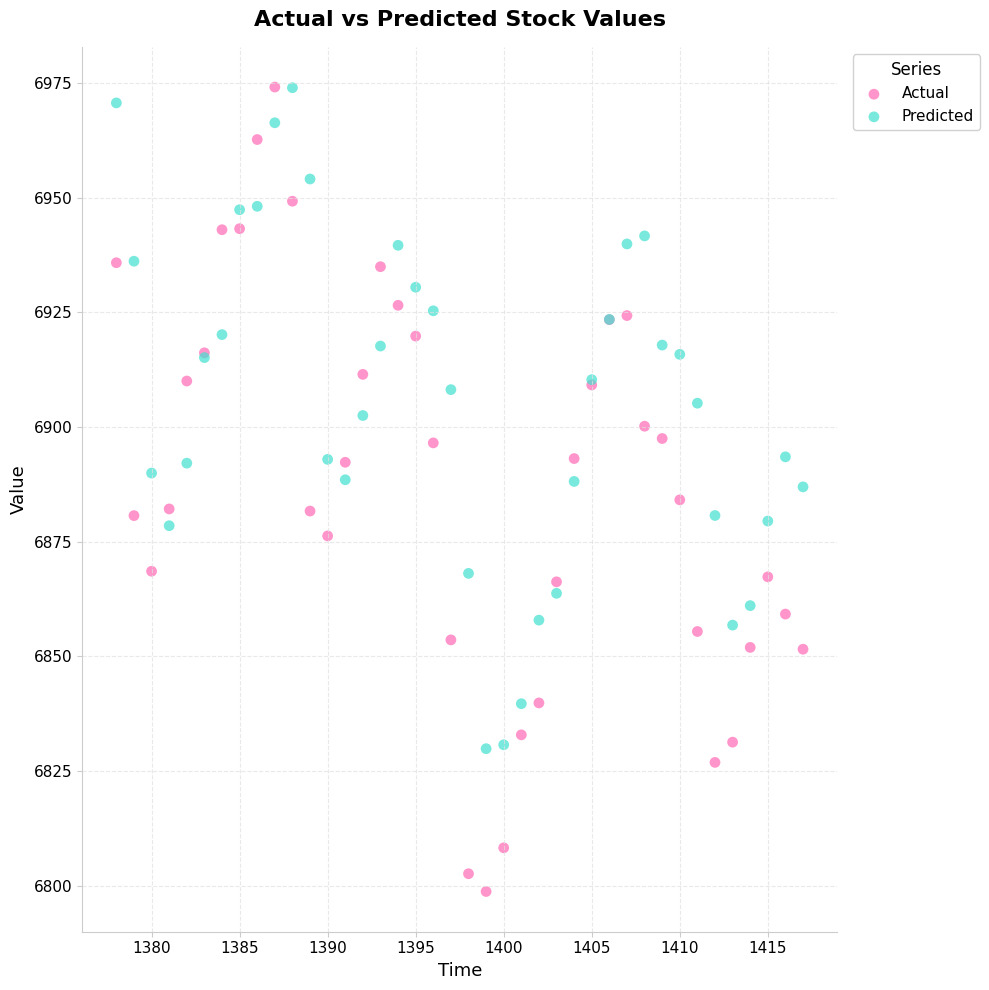

What is the X range (max minus min) for the scatter plot?

39.0